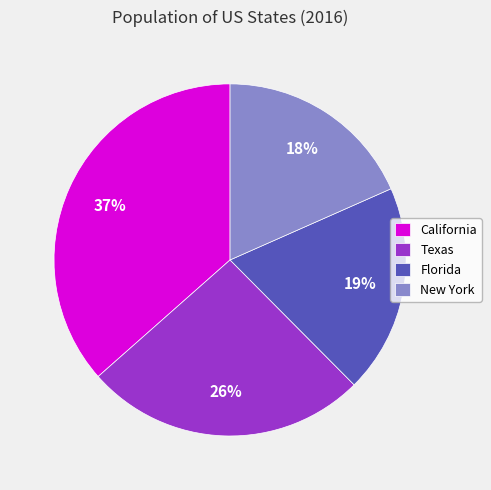

To the nearest percent, what portion does New York represent?

18%